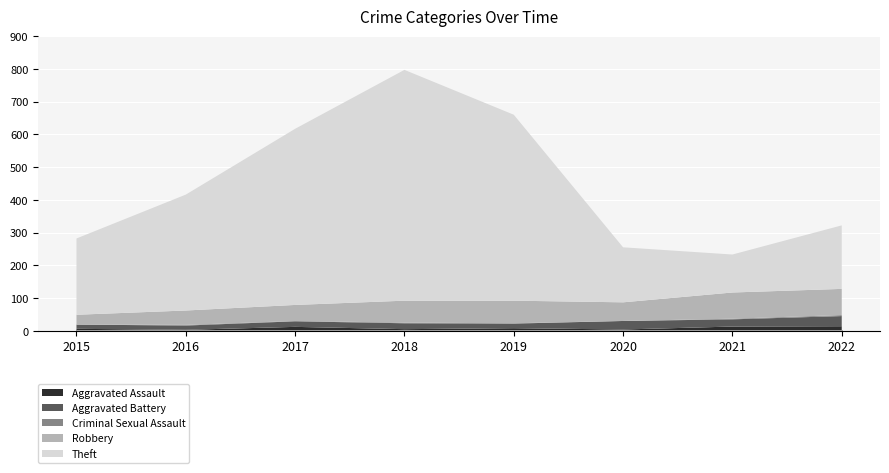

How many interior local valleys does the Theft series have?

1